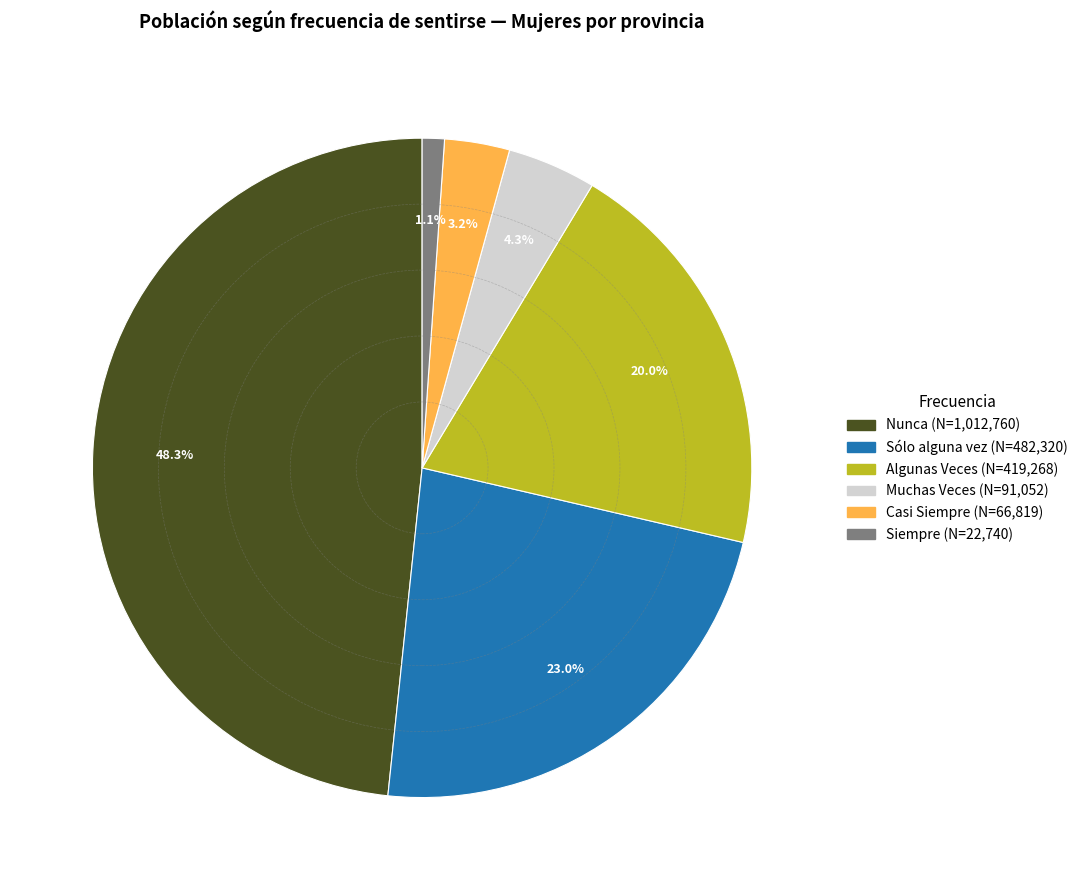

Count the number of slices in the pie.

6